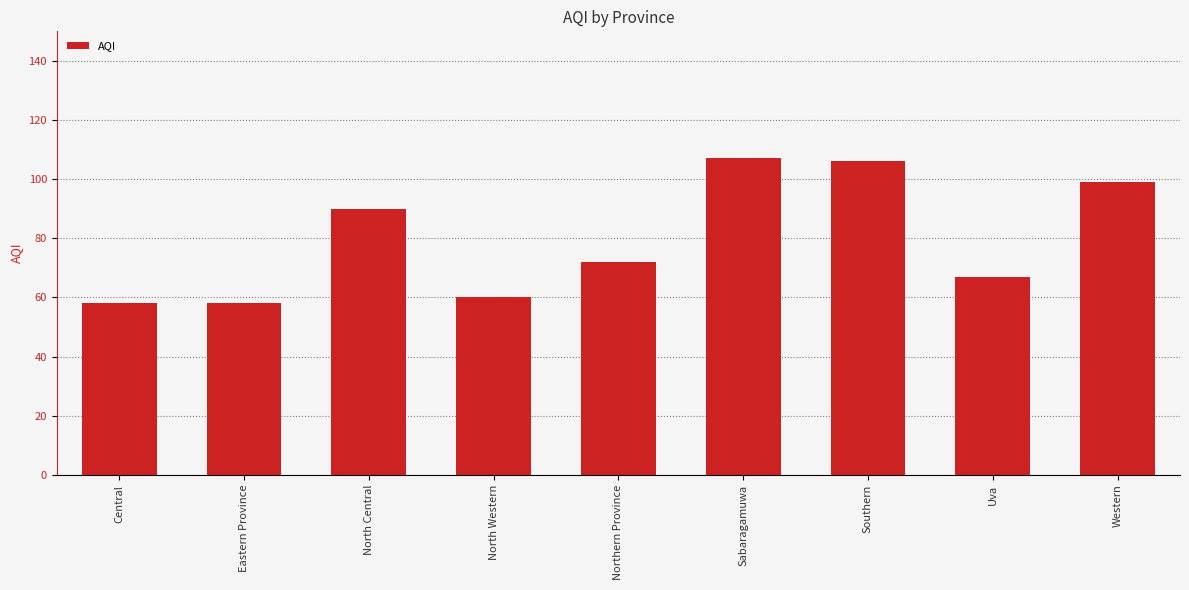

Reading left to right, what are all the values shown in this chart?

Central=58	Eastern Province=58	North Central=90	North Western=60	Northern Province=72	Sabaragamuwa=107	Southern=106	Uva=67	Western=99